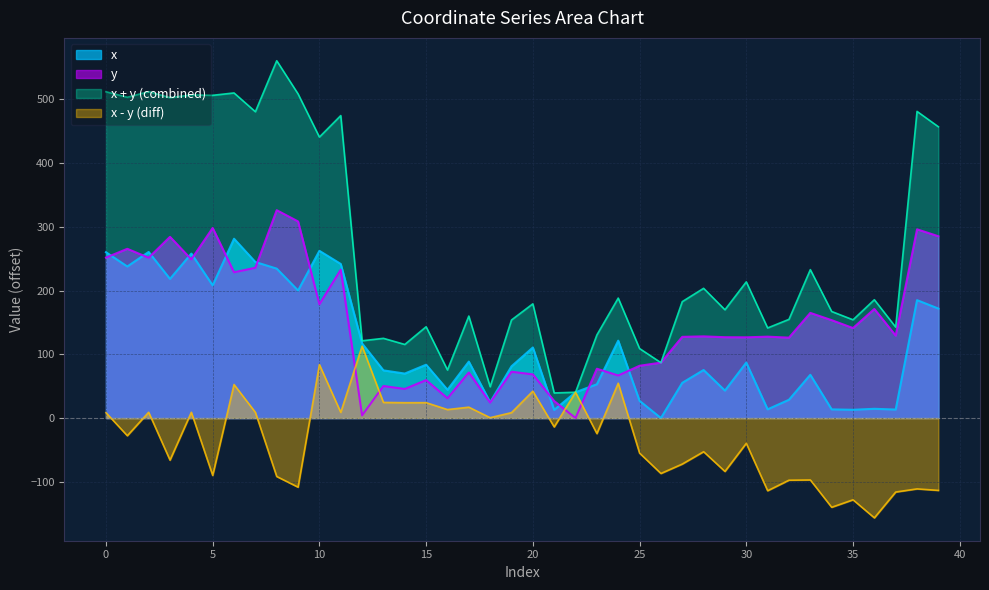

Between 17 and 21, which is larger?

17